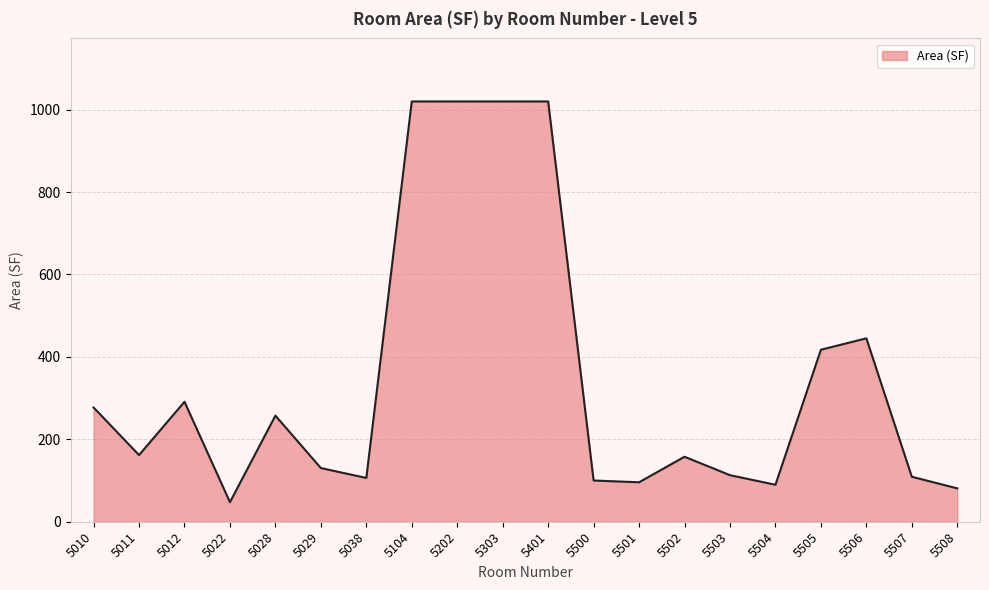

What is the ratio of the value at 5503 to the value at 5012?

0.4